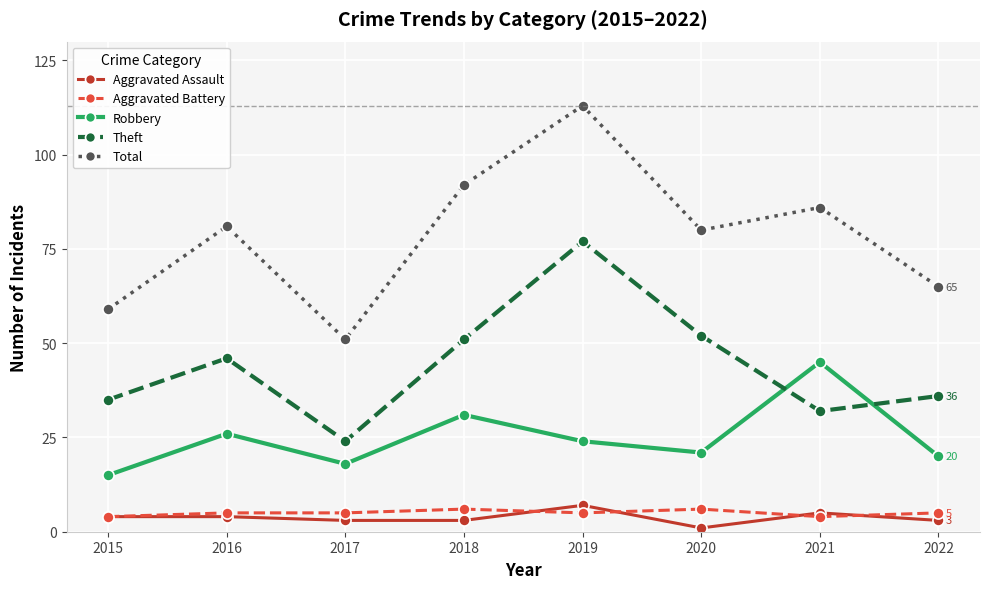

What are all the series names shown in the legend?

Aggravated Assault, Aggravated Battery, Robbery, Theft, Total